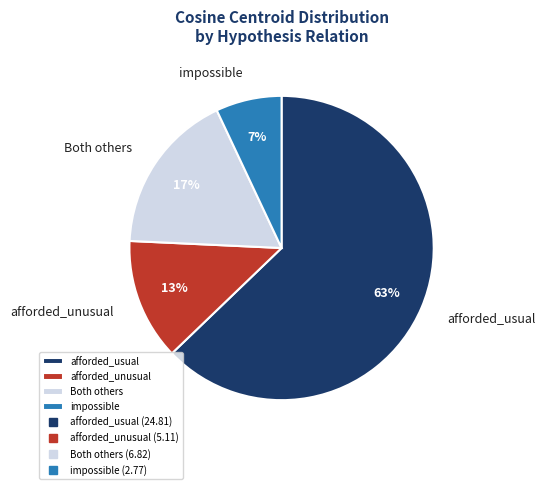

Is it true that impossible is 7% of the pie?

True